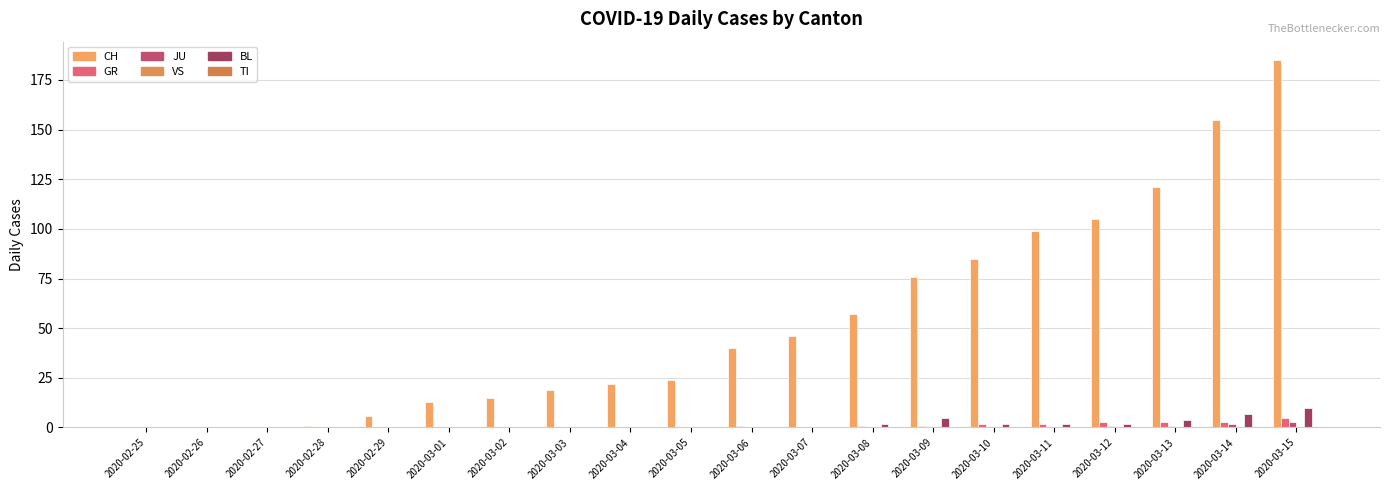

What is the sum of the CH values at 2020-03-13 and 2020-03-02?

136